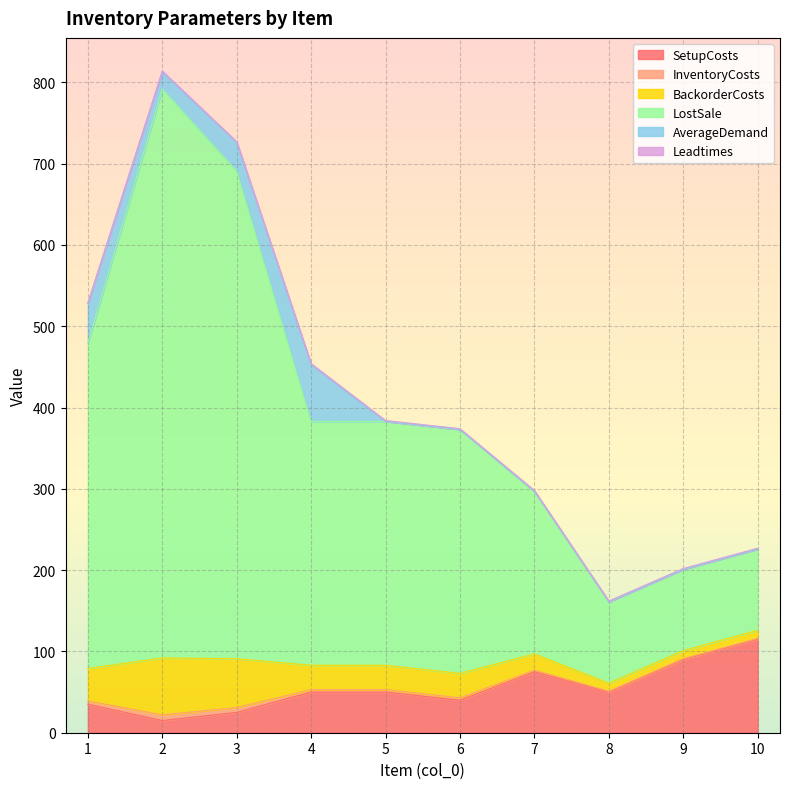

What is the highest value of the SetupCosts series?

115